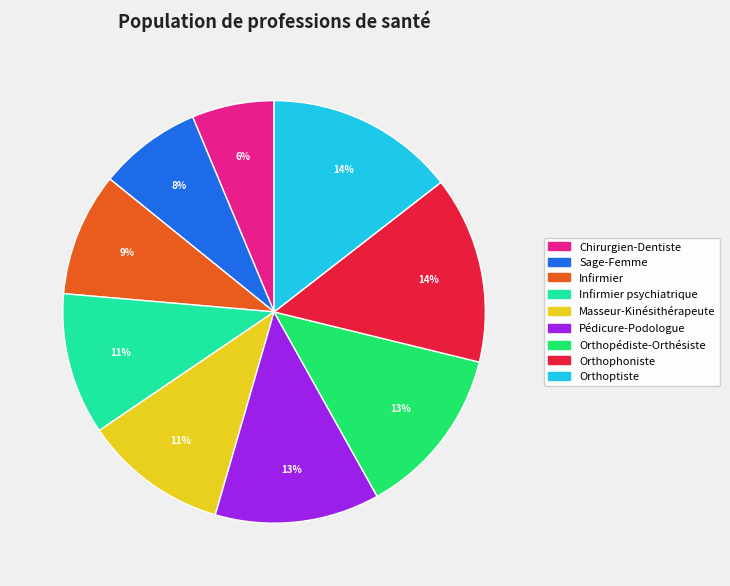

Is there a majority slice in this chart?

No